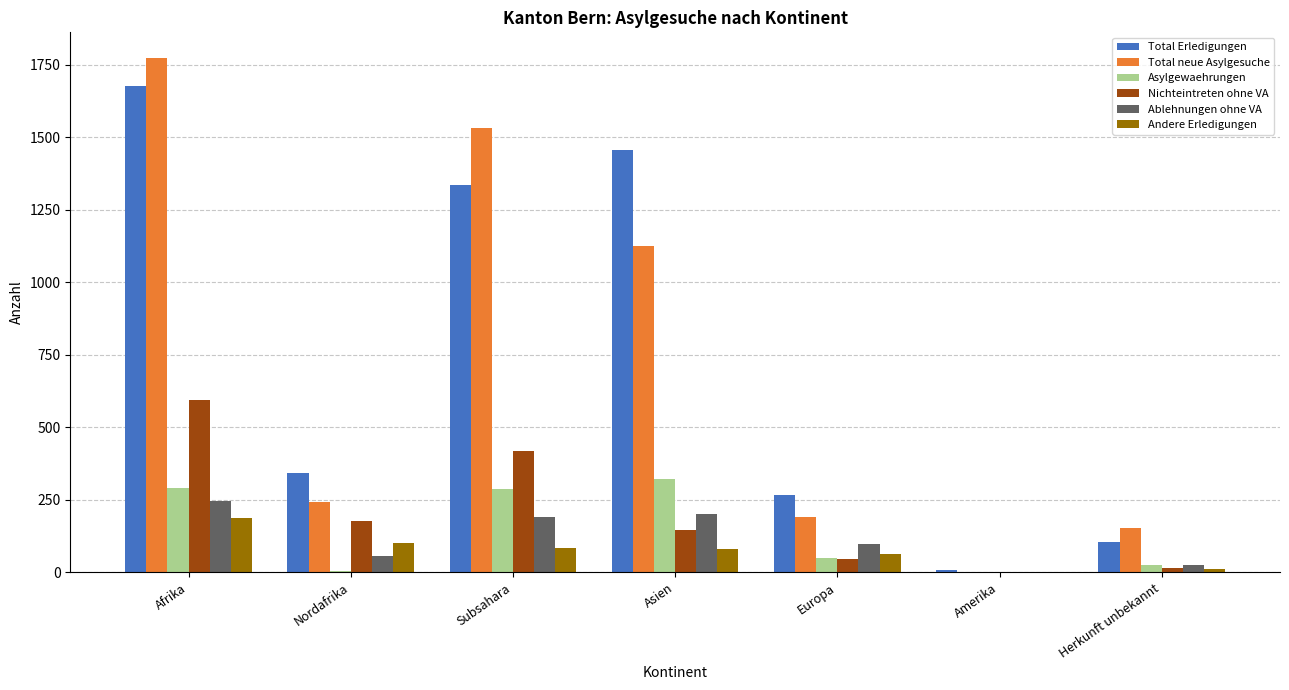

Are the bars horizontal?

No